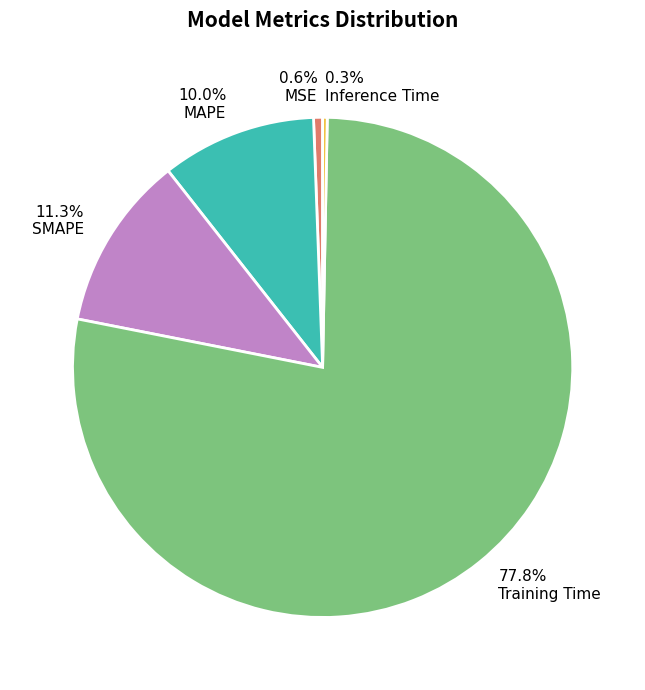

Between 10.0% MAPE and 11.3% SMAPE, which is larger?

11.3% SMAPE